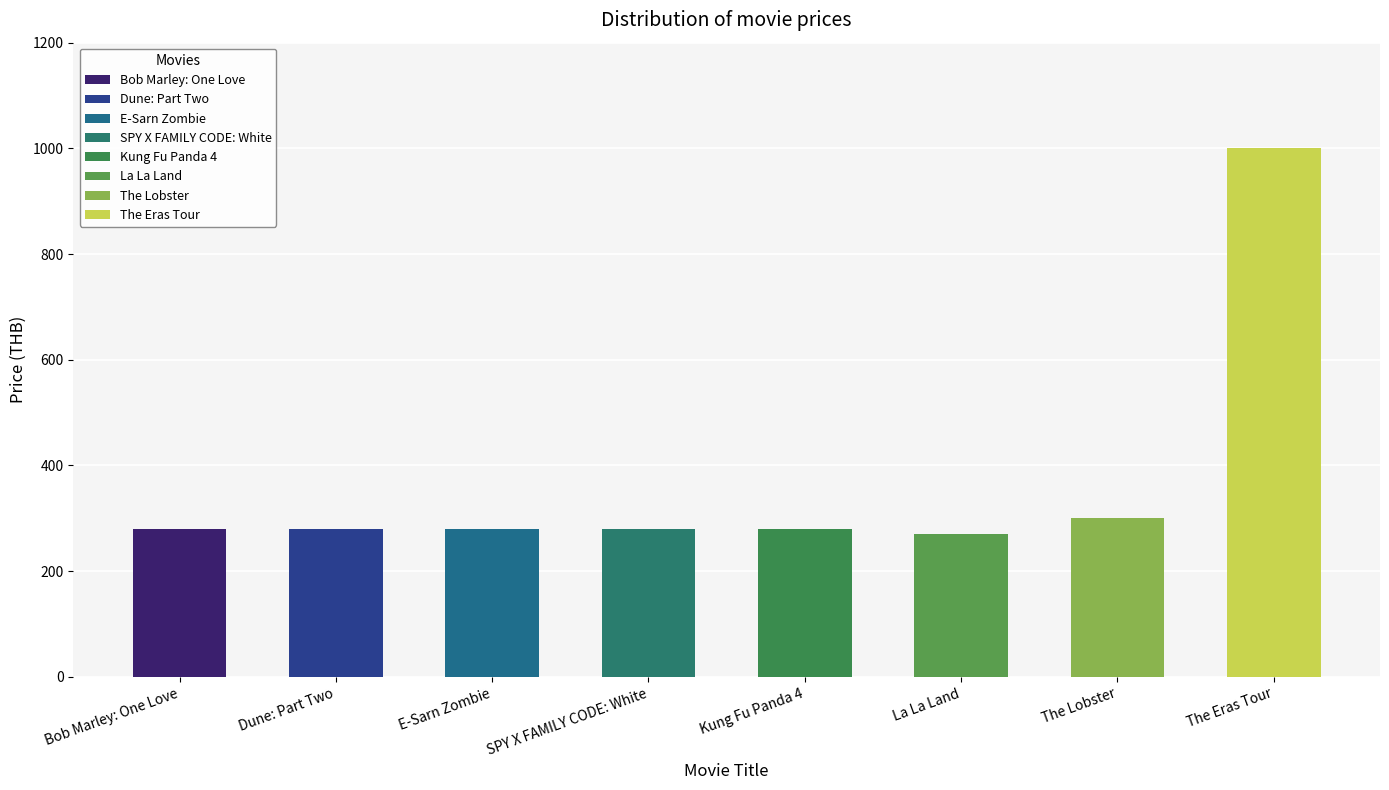

What is the average value?

371